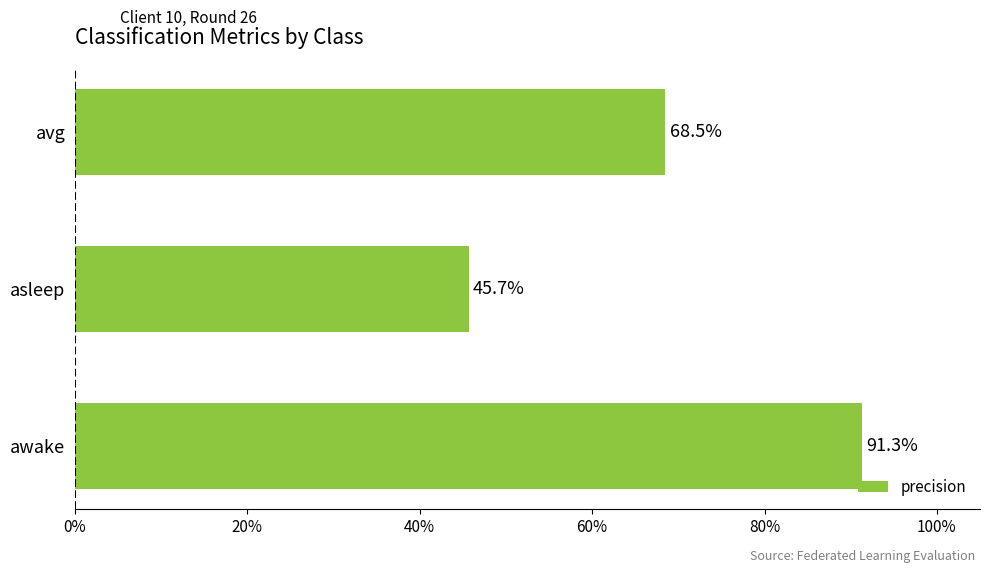

Are the bars horizontal?

Yes